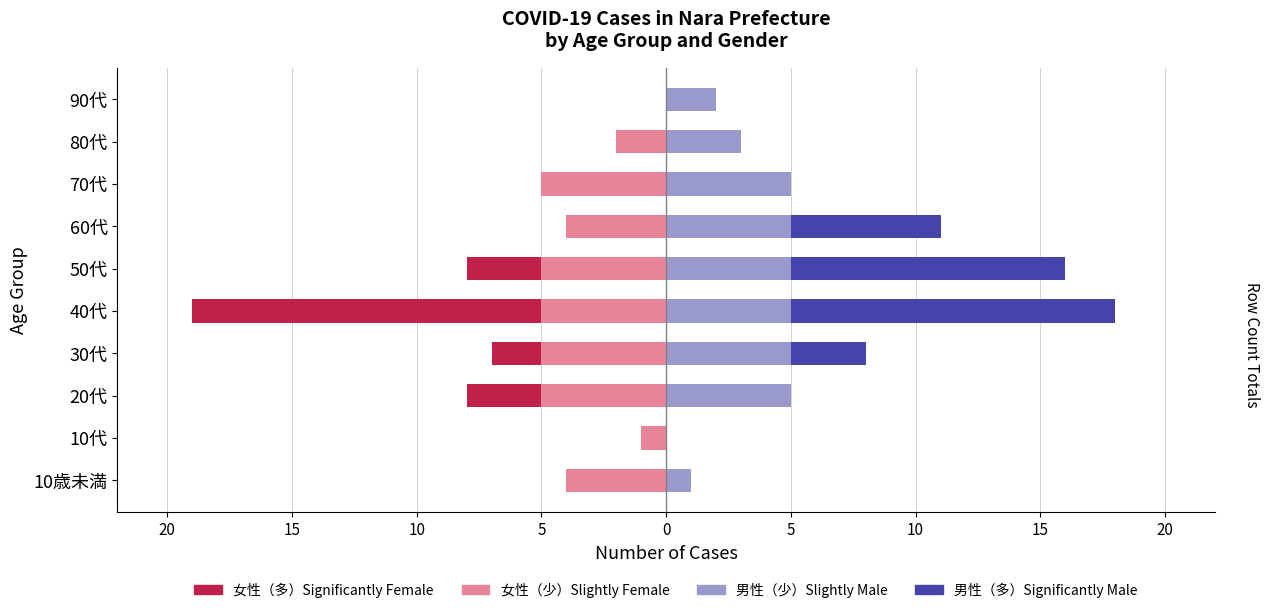

Rank the series at 40代 from lowest to highest value.

女性（多）, 女性（少）, 男性（少）, 男性（多）